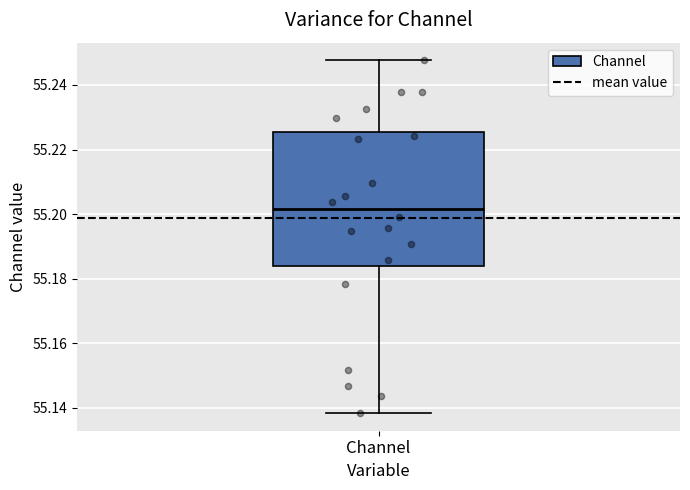

Where is the lower edge of the box for Channel on the y-axis? The values are not printed on the chart, so give them approximately, as read against the axis.

55.184